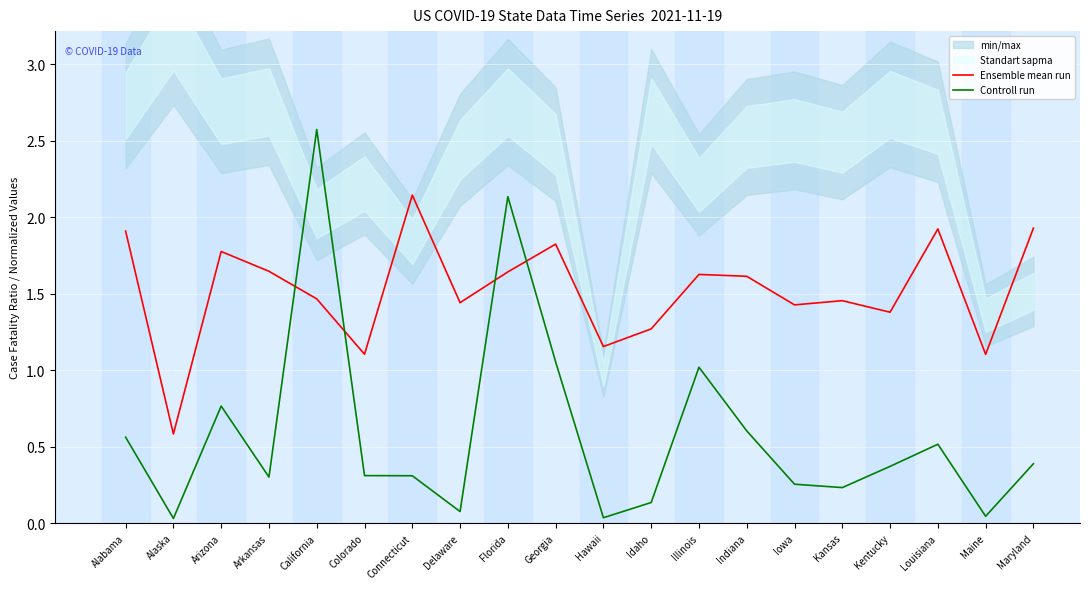

Reading left to right, what are all the values shown in this chart?

Ensemble mean run: Alabama=1.9	Alaska=0.6	Arizona=1.8	Arkansas=1.6	California=1.5	Colorado=1.1	Connecticut=2.1	Delaware=1.4	Florida=1.6	Georgia=1.8	Hawaii=1.2	Idaho=1.3	Illinois=1.6	Indiana=1.6	Iowa=1.4	Kansas=1.5	Kentucky=1.4	Louisiana=1.9	Maine=1.1	Maryland=1.9
Controll run: Alabama=0.6	Alaska=0.0	Arizona=0.8	Arkansas=0.3	California=2.6	Colorado=0.3	Connecticut=0.3	Delaware=0.1	Florida=2.1	Georgia=1.1	Hawaii=0.0	Idaho=0.1	Illinois=1.0	Indiana=0.6	Iowa=0.3	Kansas=0.2	Kentucky=0.4	Louisiana=0.5	Maine=0.0	Maryland=0.4